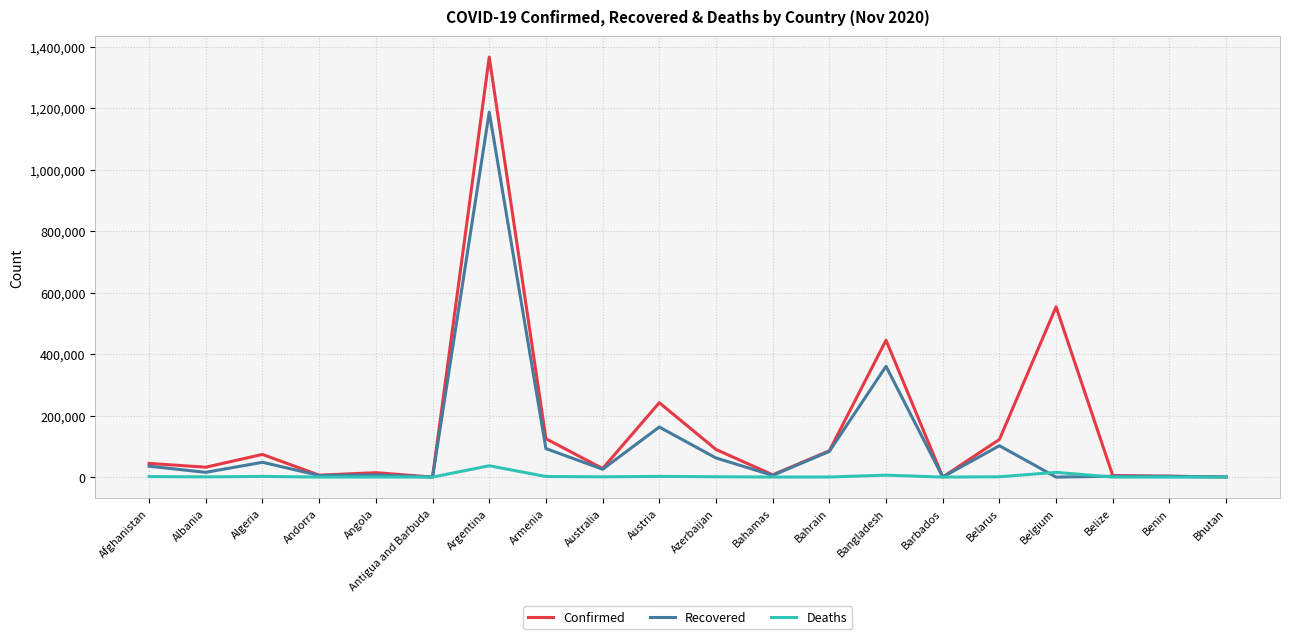

What is the average value of the Deaths series?

3583